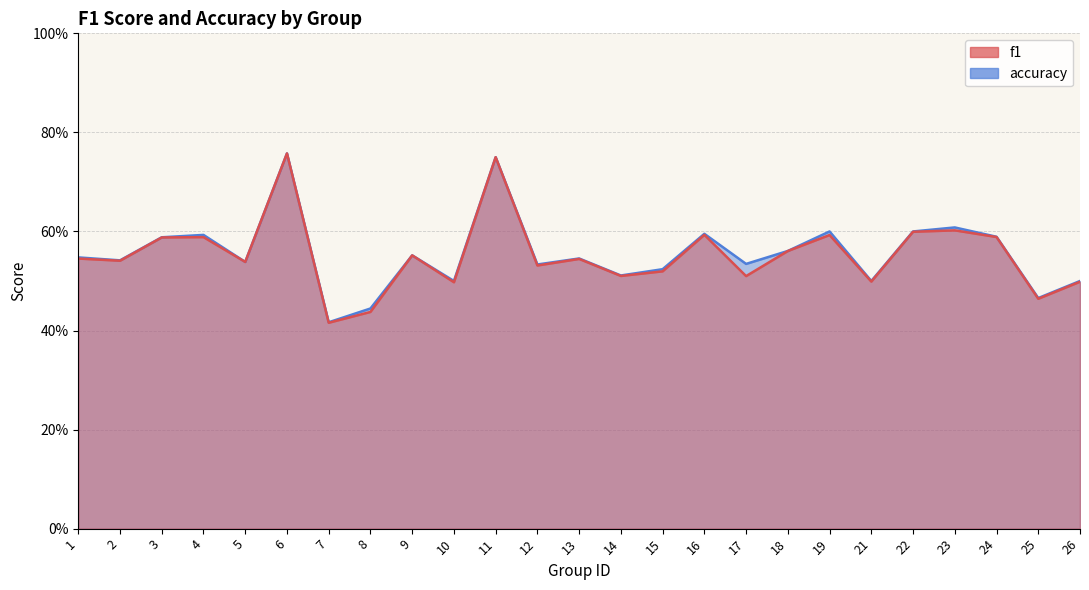

Between 24 and 17, which is larger?

24